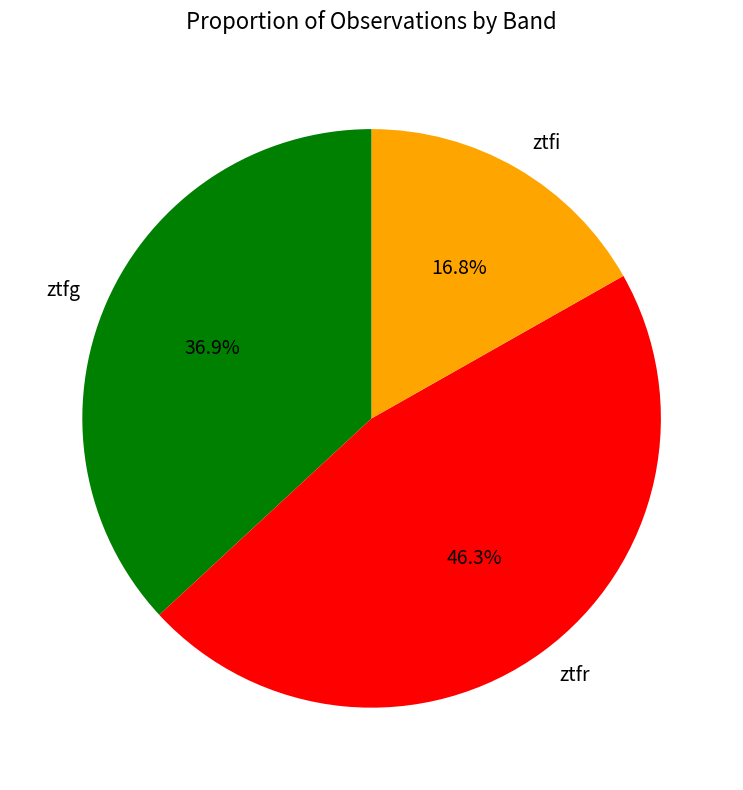

How many slices are in this pie chart?

3